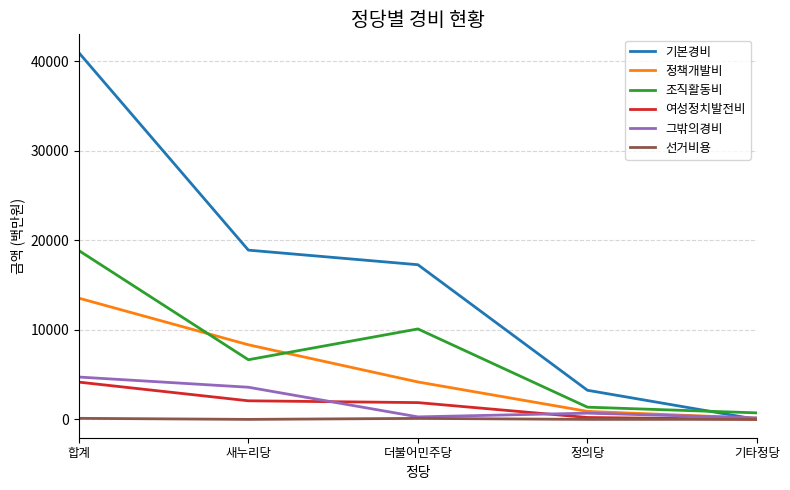

How many distinct data groups are displayed?

6